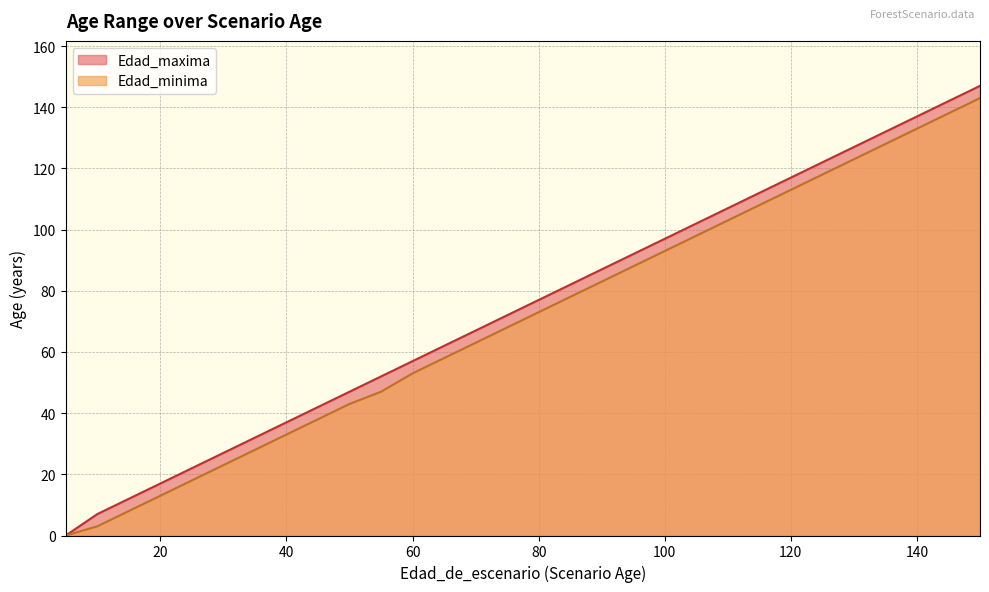

Does the chart display data point markers on the line(s)?

No